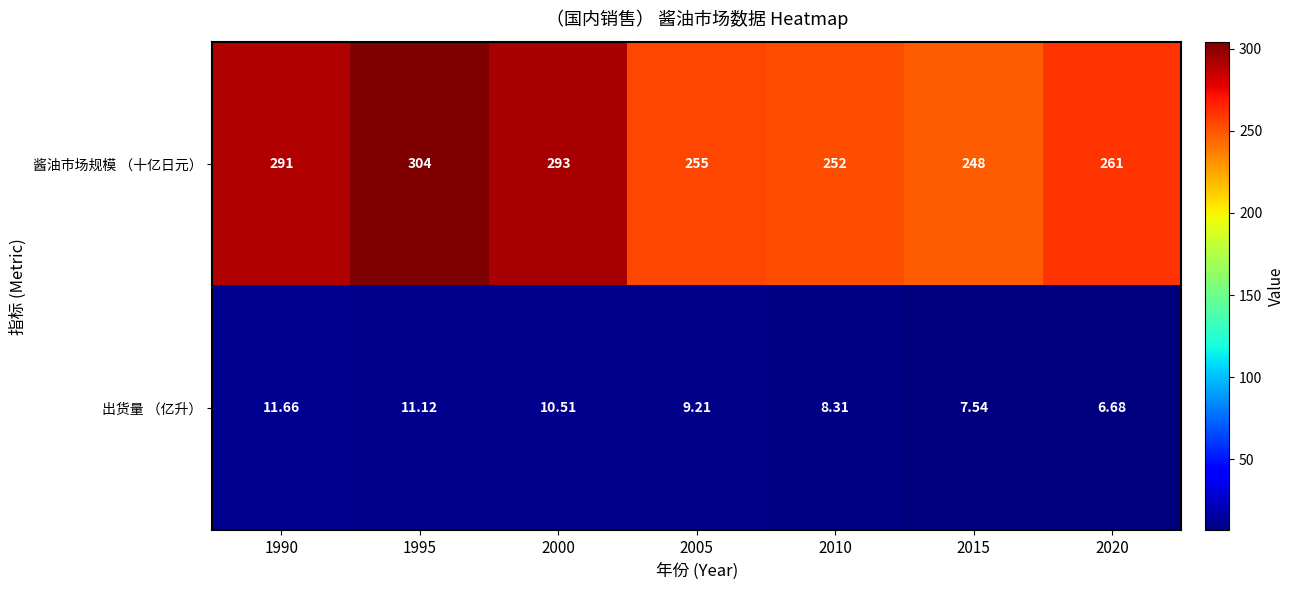

Which series changed the most between 2000 and 2015?

酱油市场规模 （十亿日元）